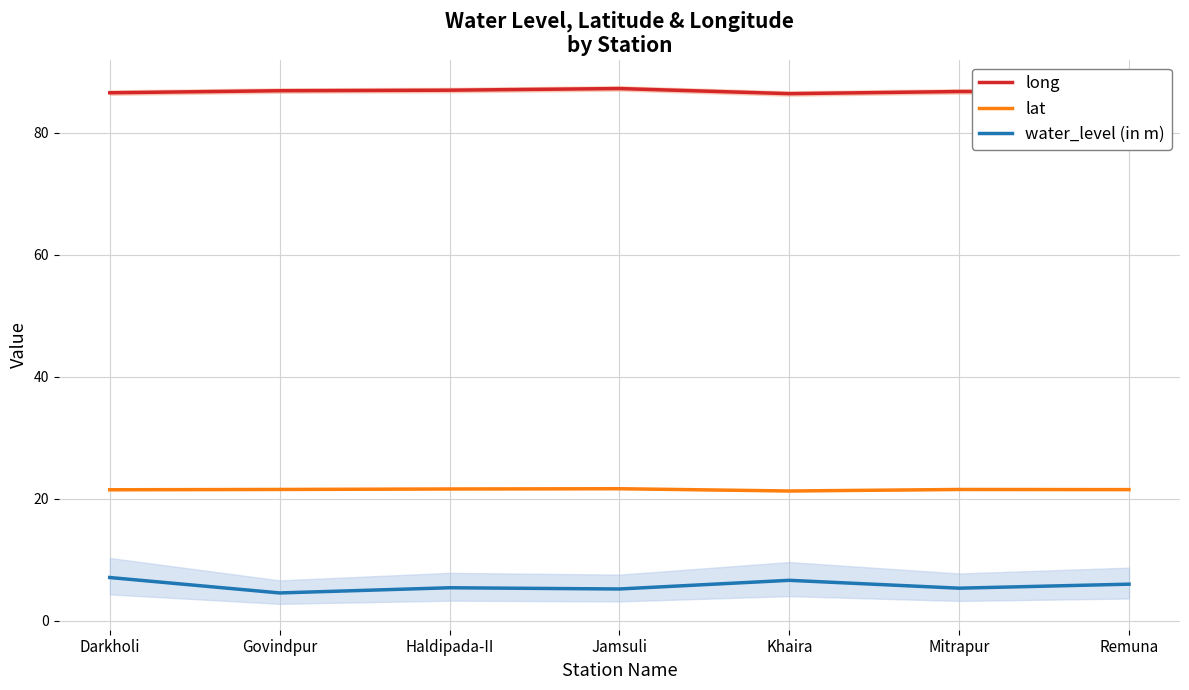

What is the difference between the highest and lowest values at Jamsuli?

82.1